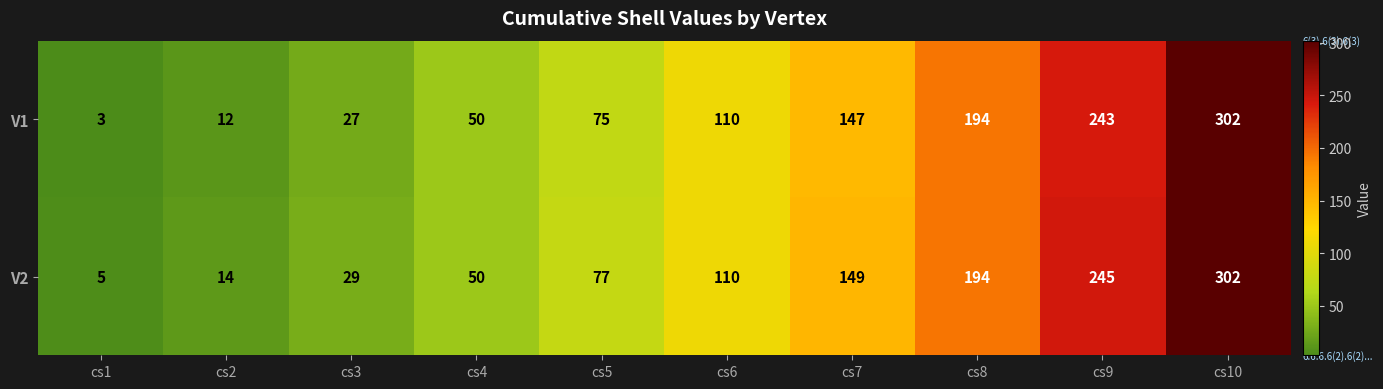

How many distinct data groups are displayed?

2